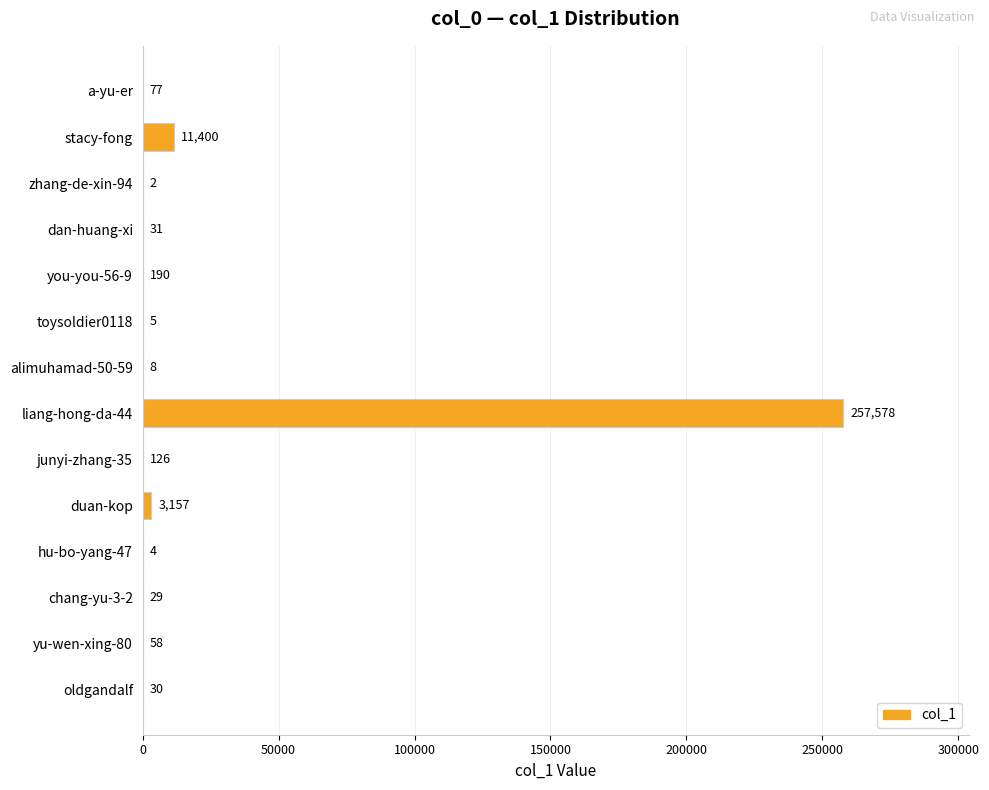

The value at liang-hong-da-44 is 342417. True or false?

False